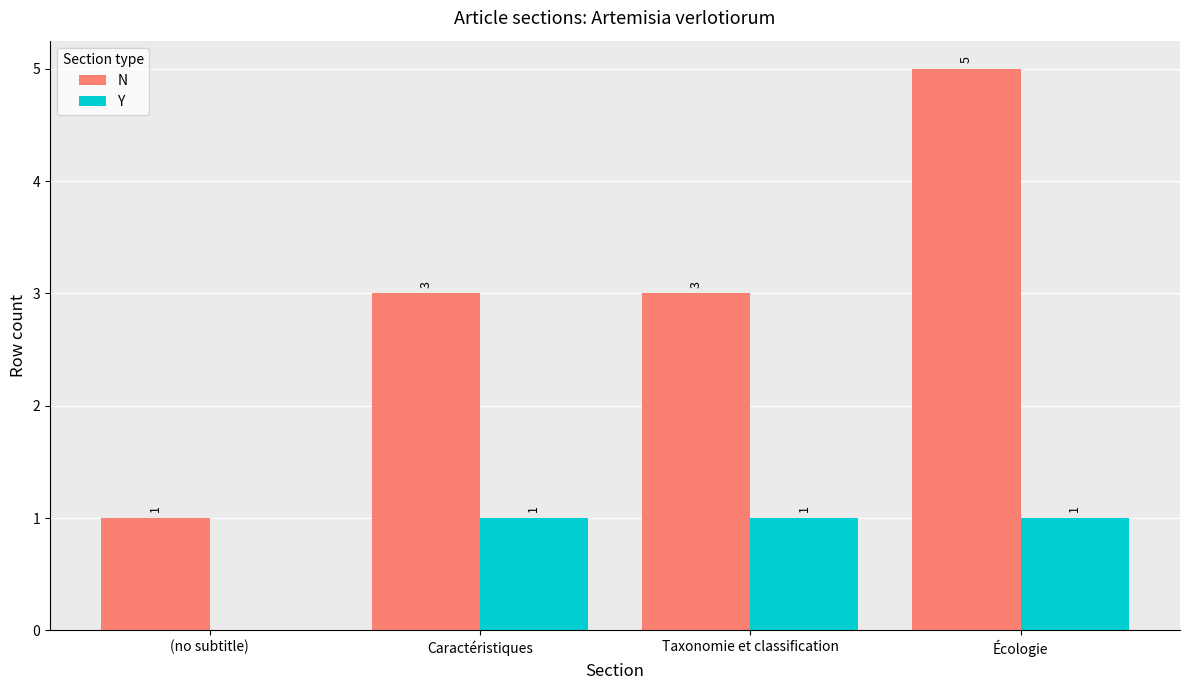

Are the bars grouped side by side (vs. stacked)?

Yes